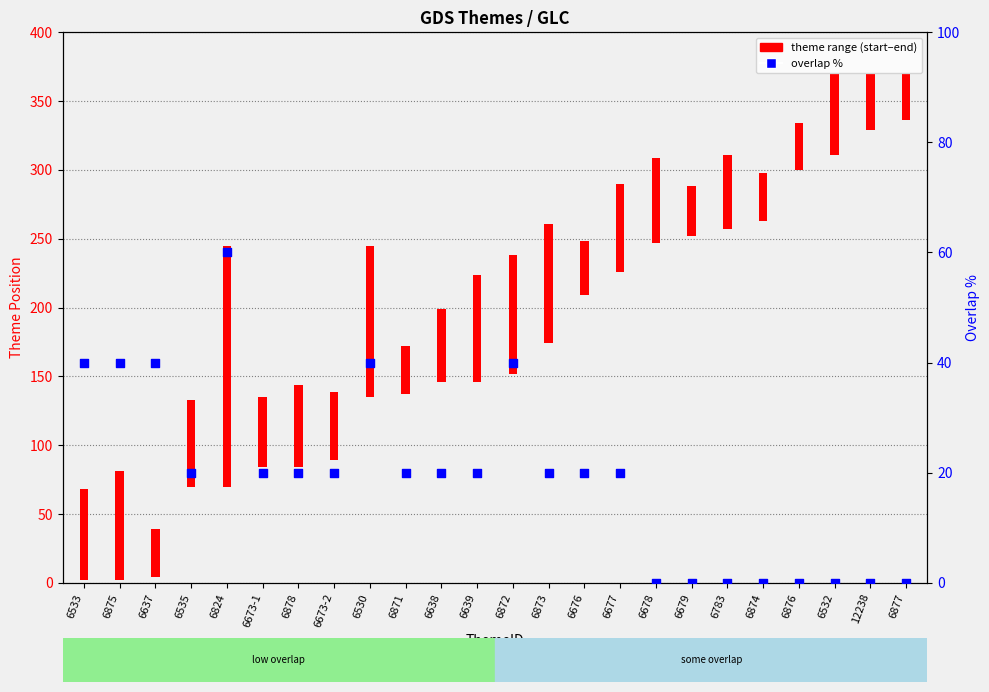

Which has a higher value, 6535 or 6872?

6872